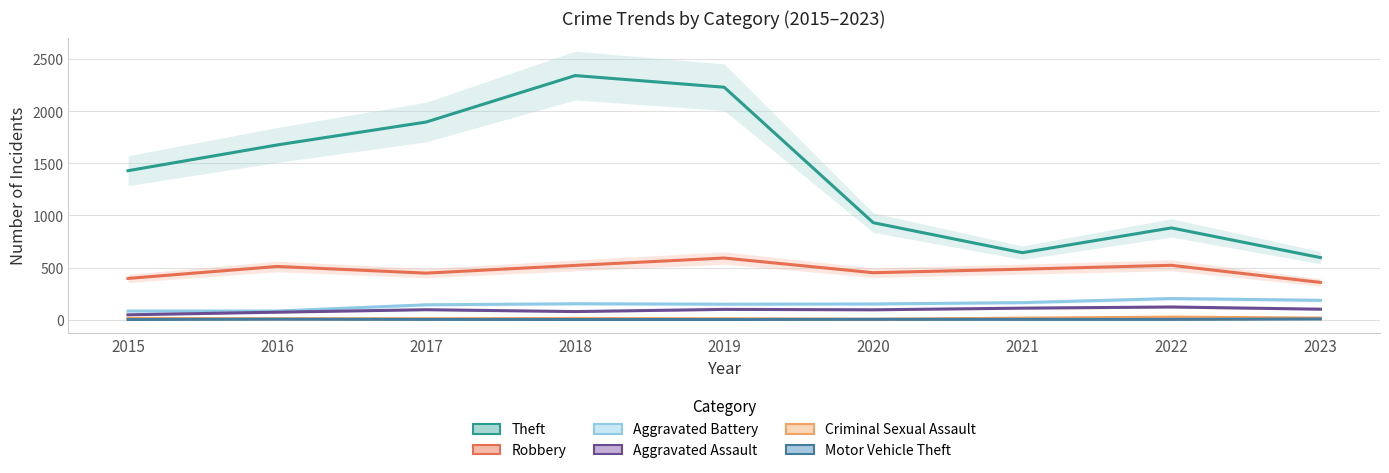

True or false: Aggravated Assault and Theft cross at least once.

False